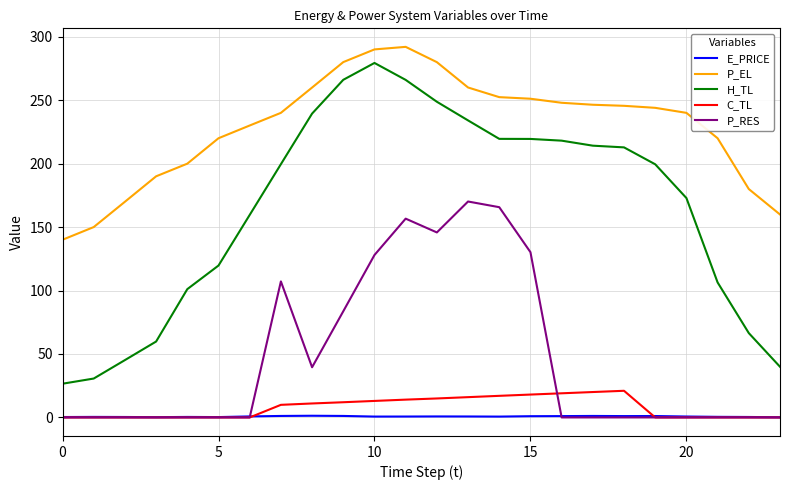

True or false: P_EL and P_RES cross at least once.

False